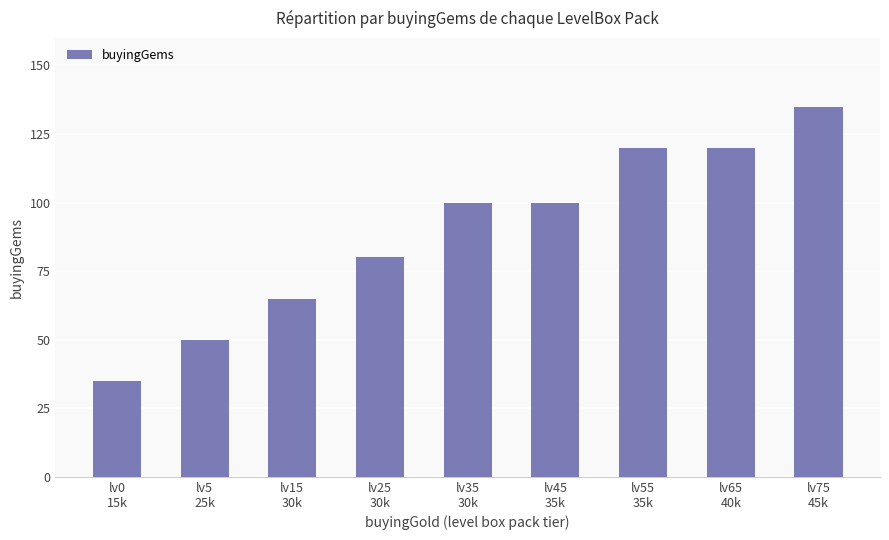

What is the sum of the values at lv0
15k and lv75
45k?

170